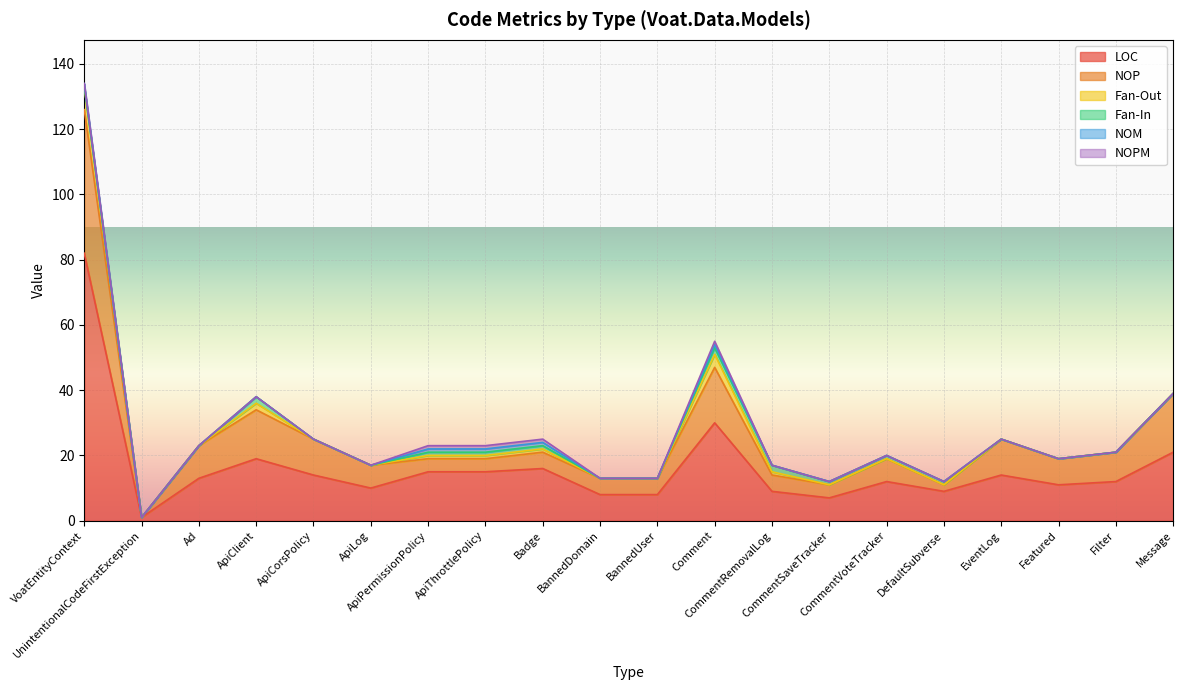

How many values in the NOPM series exceed 0?

4